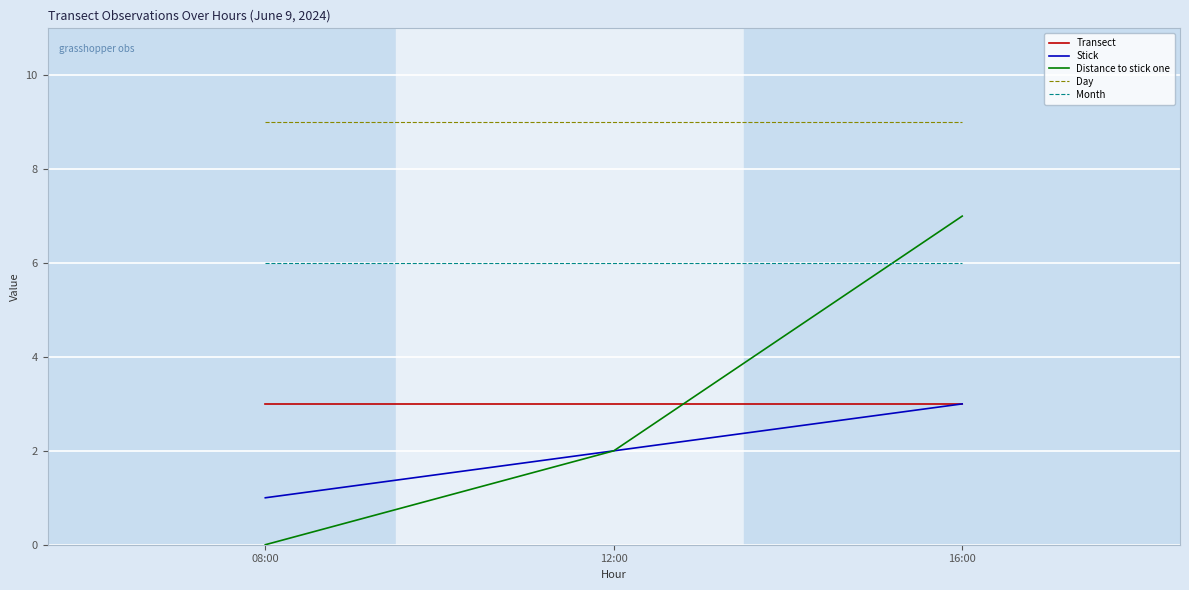

Which series has the widest spread of values?

Distance to stick one